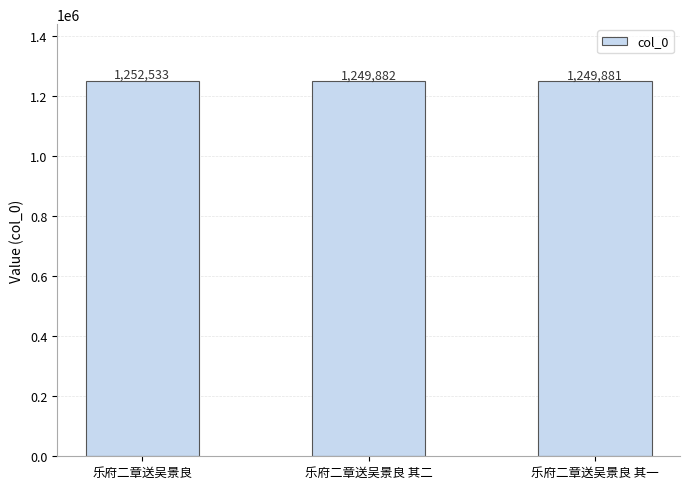

What is the change in value from 乐府二章送吴景良 to 乐府二章送吴景良 其二?

-2651